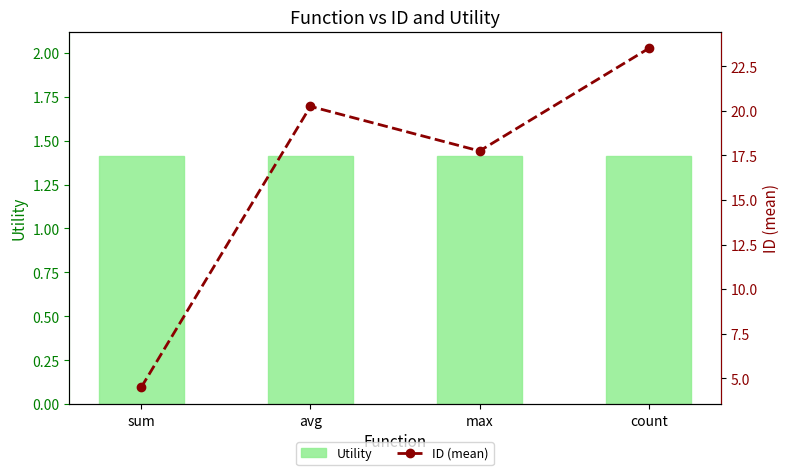

How many values in the ID (mean) series exceed 20?

2